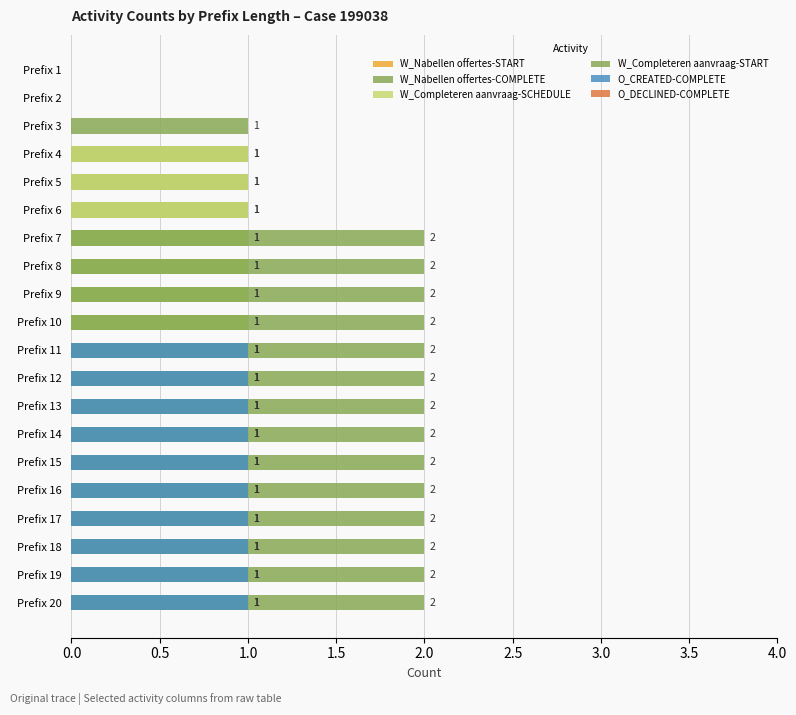

True or false: W_Nabellen offertes-START has a value of 0.9 at 3.0.

False